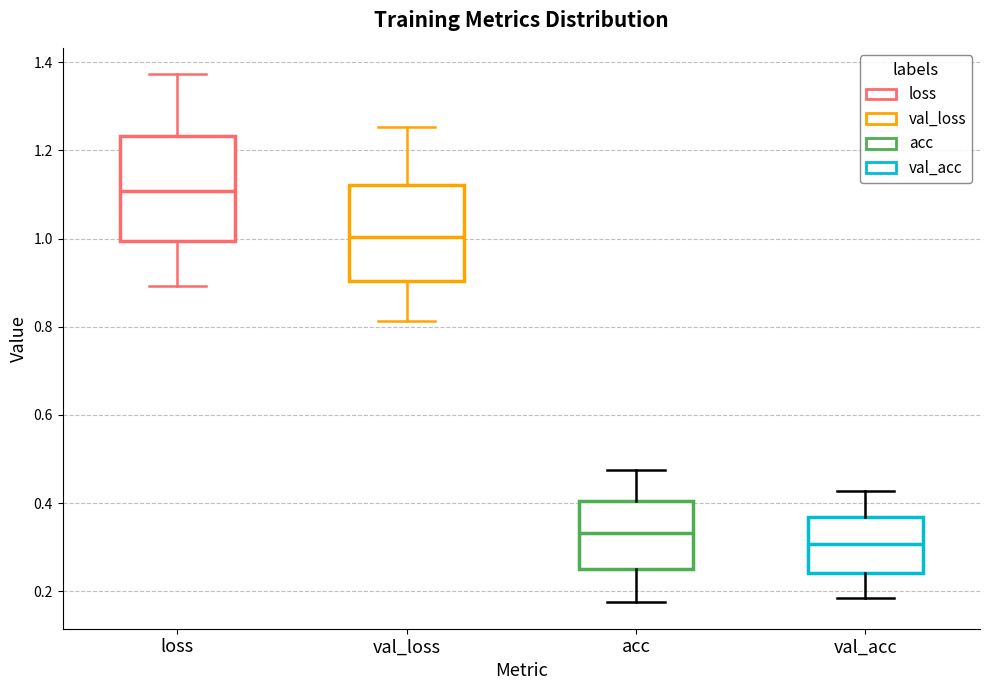

Reading left to right, read every box against the y-axis: the position of its median line, the range the box covers, and the ends of its whiskers. The values are not printed on the chart, so give them approximately, as read against the axis.

loss: median 1.10, box 1.00 to 1.24, whiskers 0.90 to 1.38
val_loss: median 1.00, box 0.90 to 1.12, whiskers 0.82 to 1.26
acc: median 0.34, box 0.24 to 0.40, whiskers 0.18 to 0.48
val_acc: median 0.30, box 0.24 to 0.36, whiskers 0.18 to 0.42